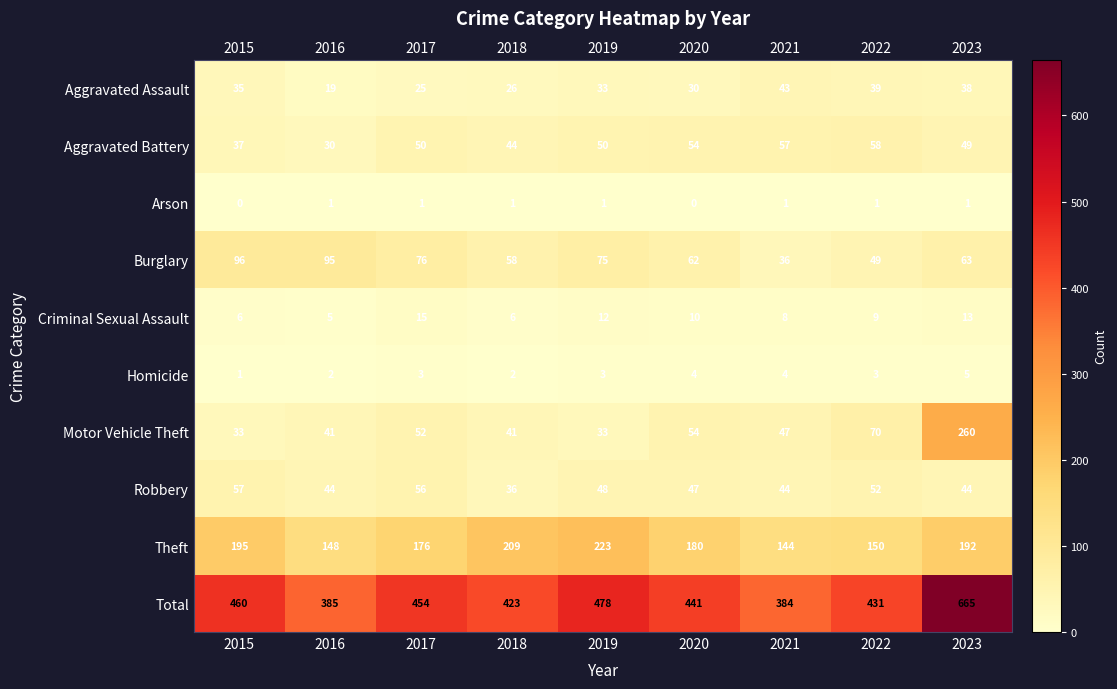

At how many categories does at least one series exceed 186?

9